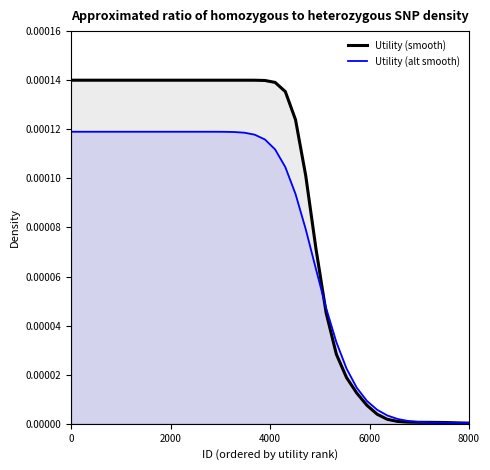

Which series has the largest range (max minus min)?

Utility (smooth)